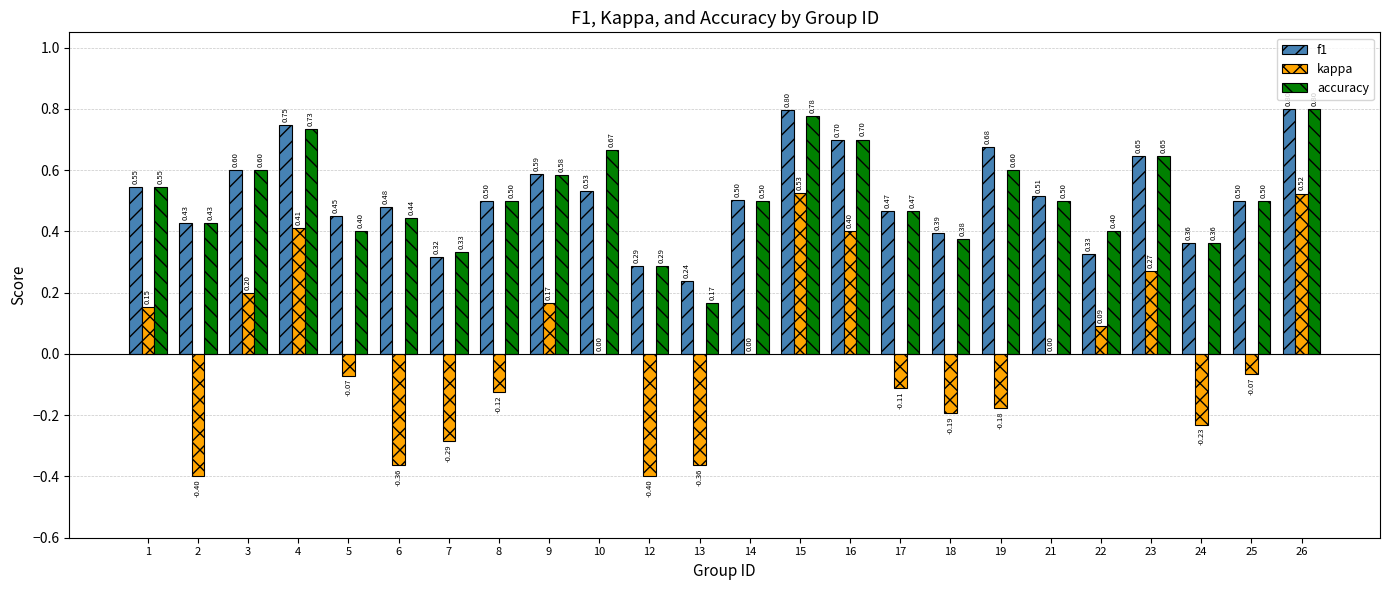

What are all the series names shown in the legend?

f1, kappa, accuracy